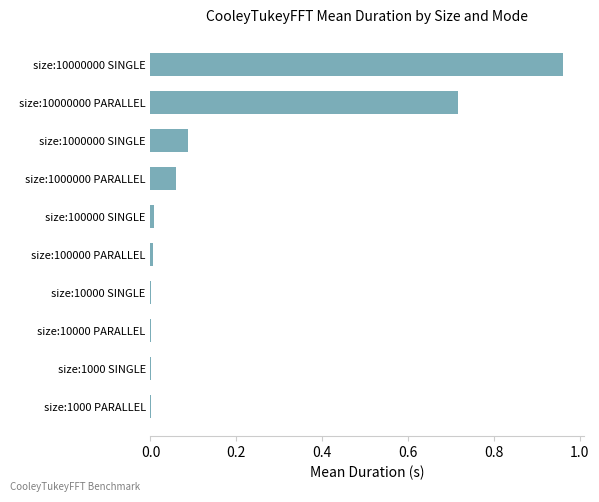

The chart shows a value of 0.9 at size:10000000 PARALLEL. True or false?

False